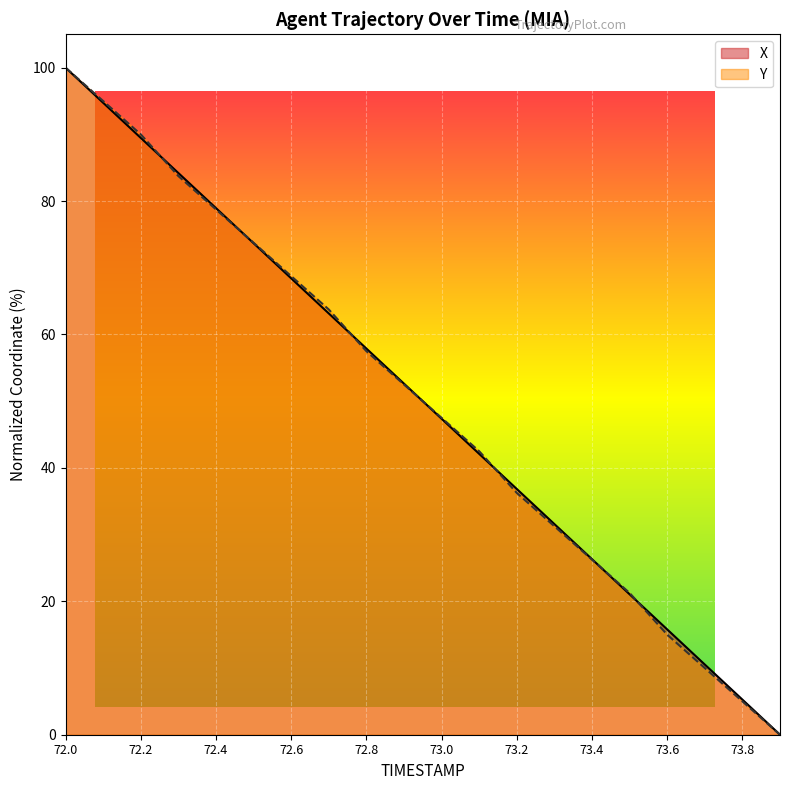

At how many categories does at least one series exceed 80?

4